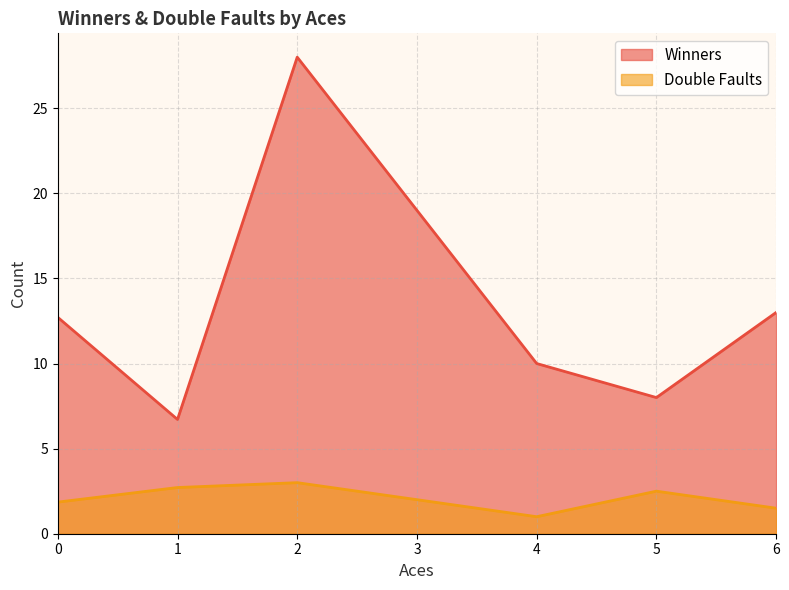

What is the spread (max minus min) of values at 2?

25.0